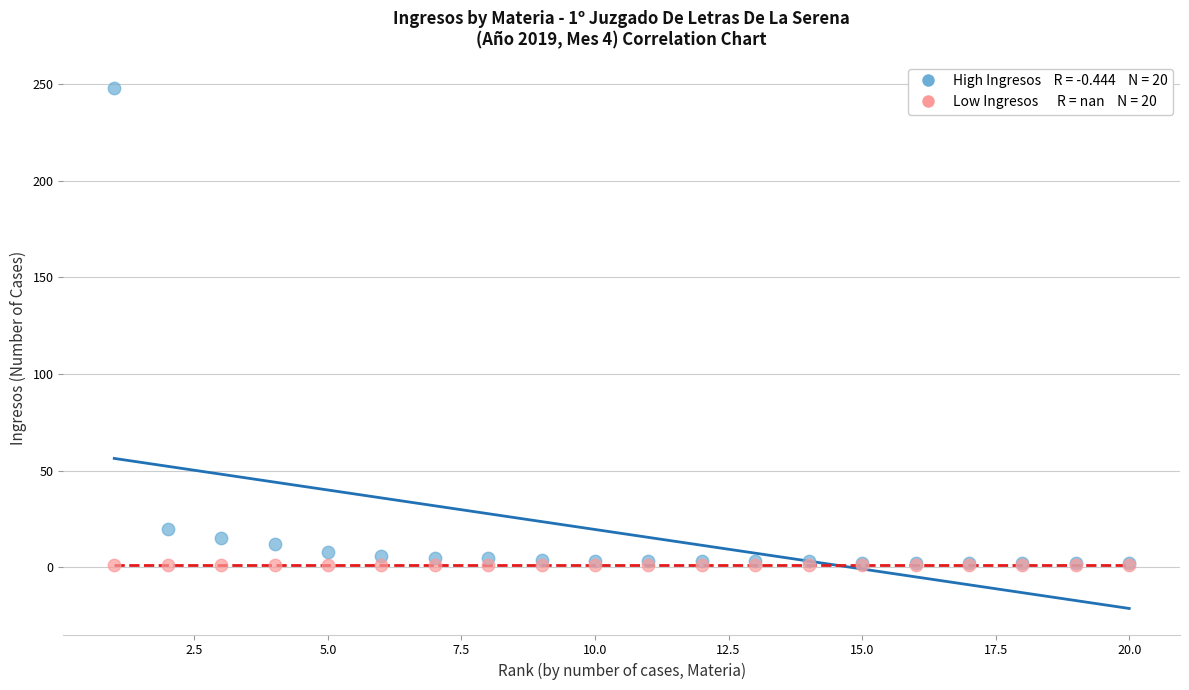

Across all series, what Y value is closest to 124?

20